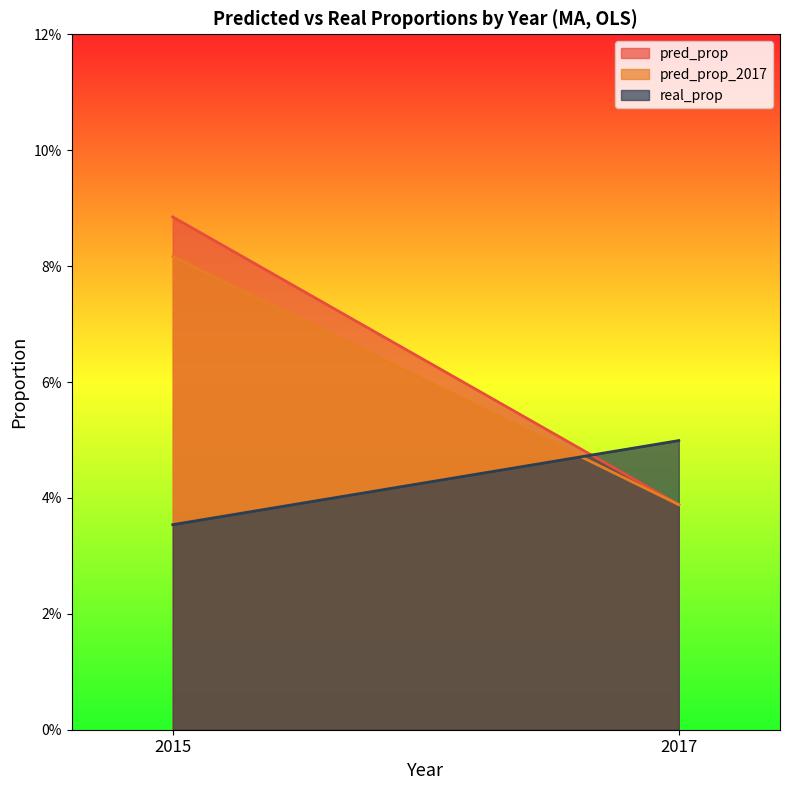

Which series changed the most between 2015 and 2017?

pred_prop